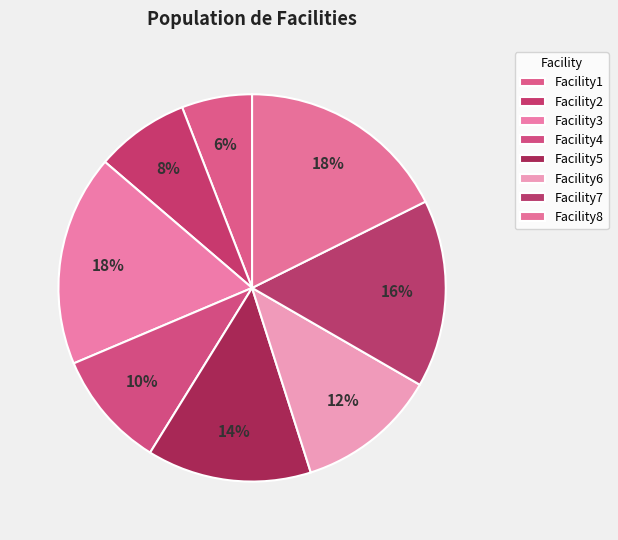

What is the total percentage of Facility3 and Facility7?

33.3%